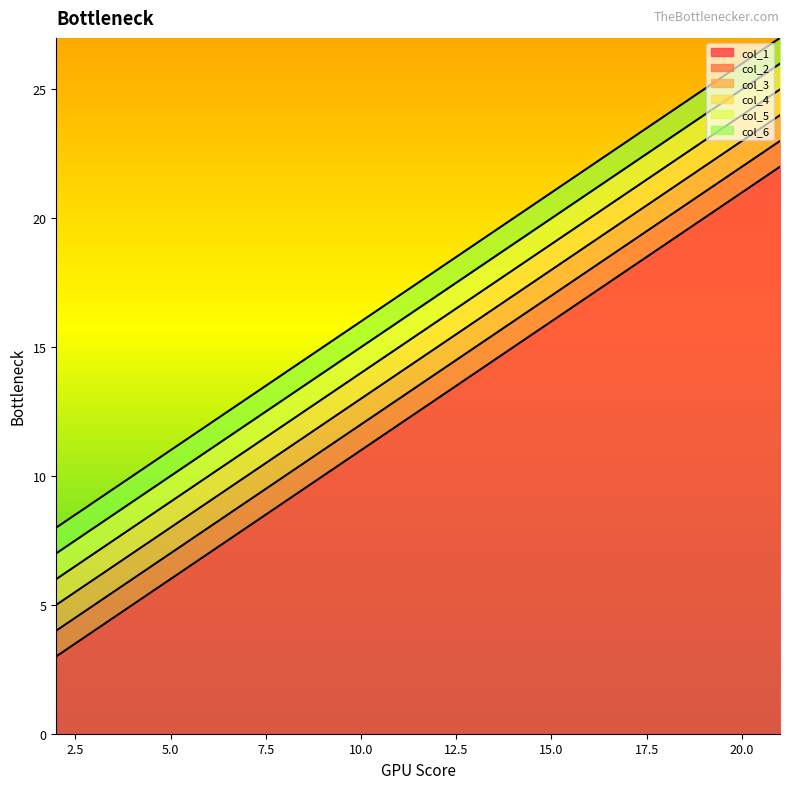

What is the highest value of the col_5 series?

26